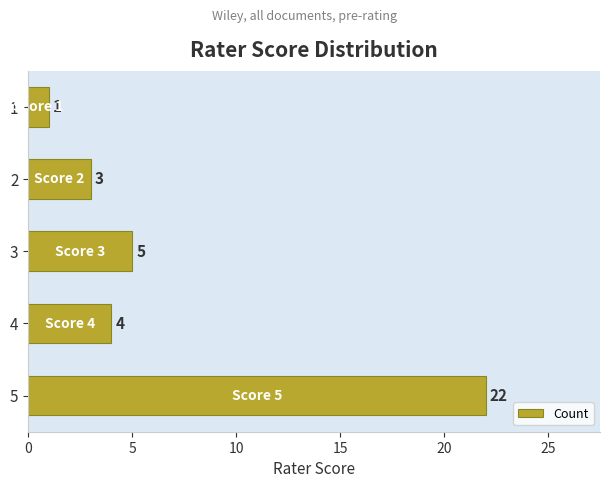

Reading top to bottom, what are all the values shown in this chart?

1=1	2=3	3=5	4=4	5=22